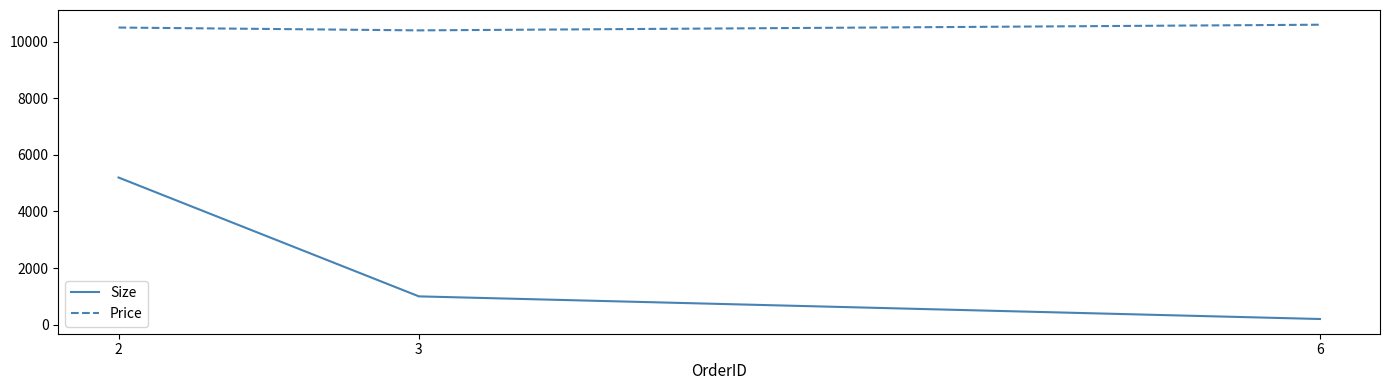

Between 3 and 6, which series saw the biggest shift?

Size